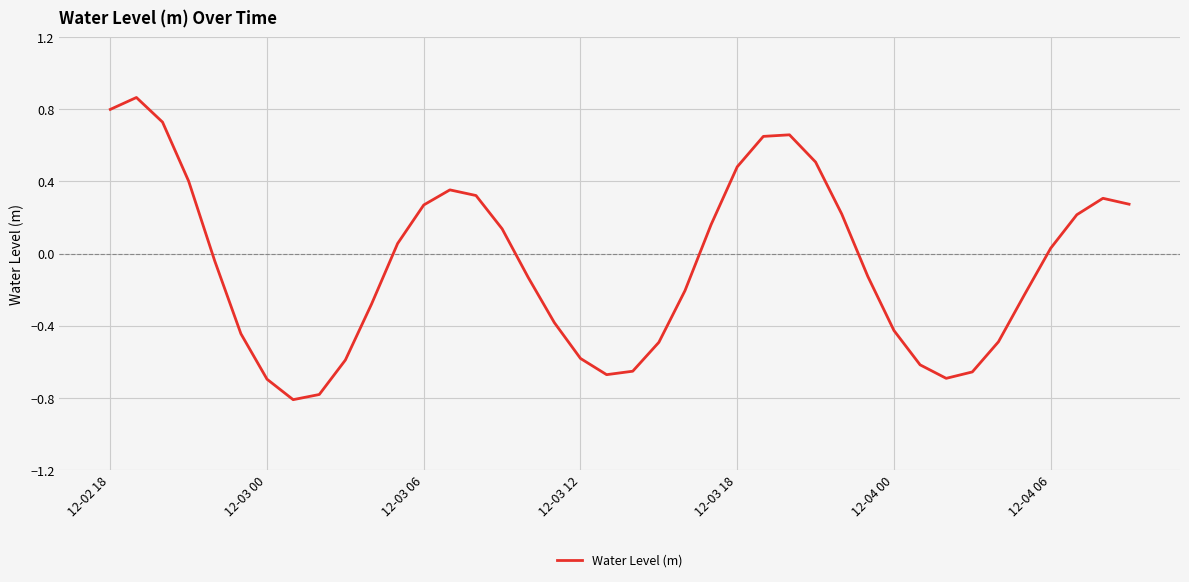

What is the minimum value shown in the chart?

-0.8